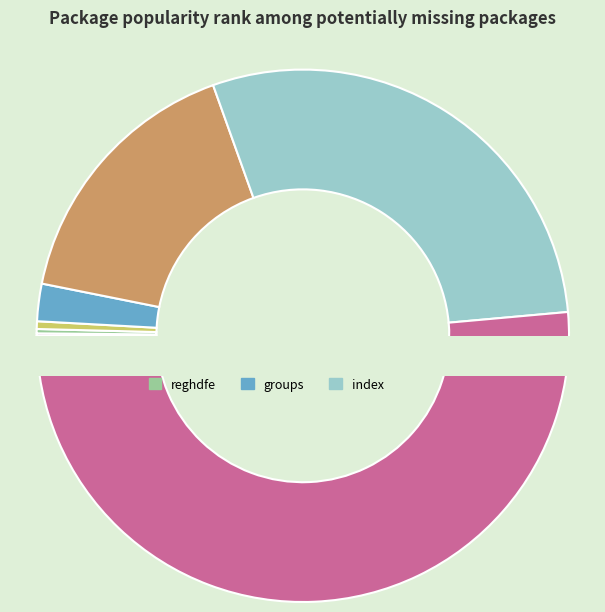

How many slices are in this pie chart?

7